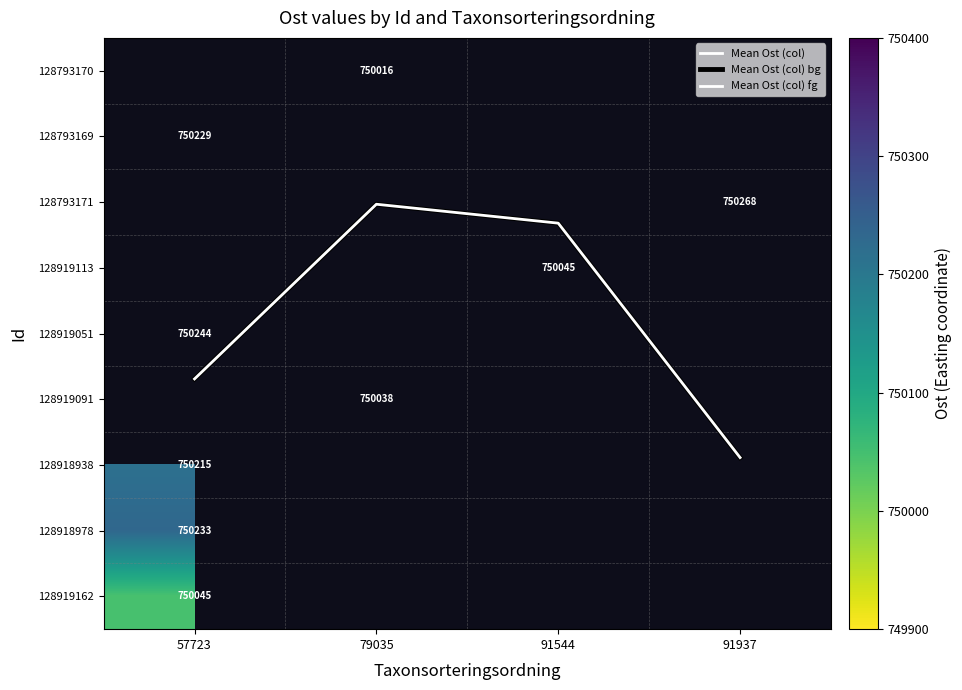

What is the minimum value for 128919162?

750045.0